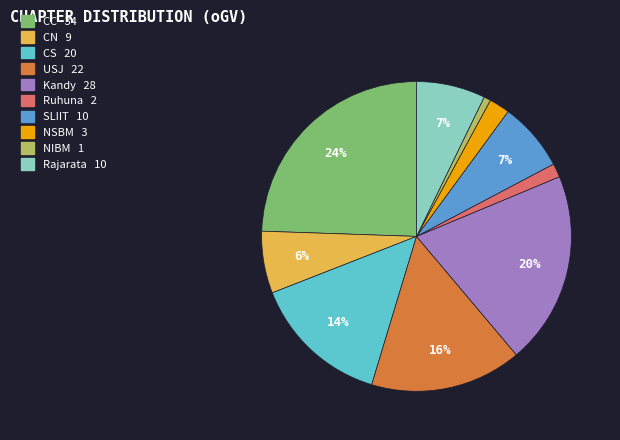

Is it true that Kandy is 20% of the pie?

True